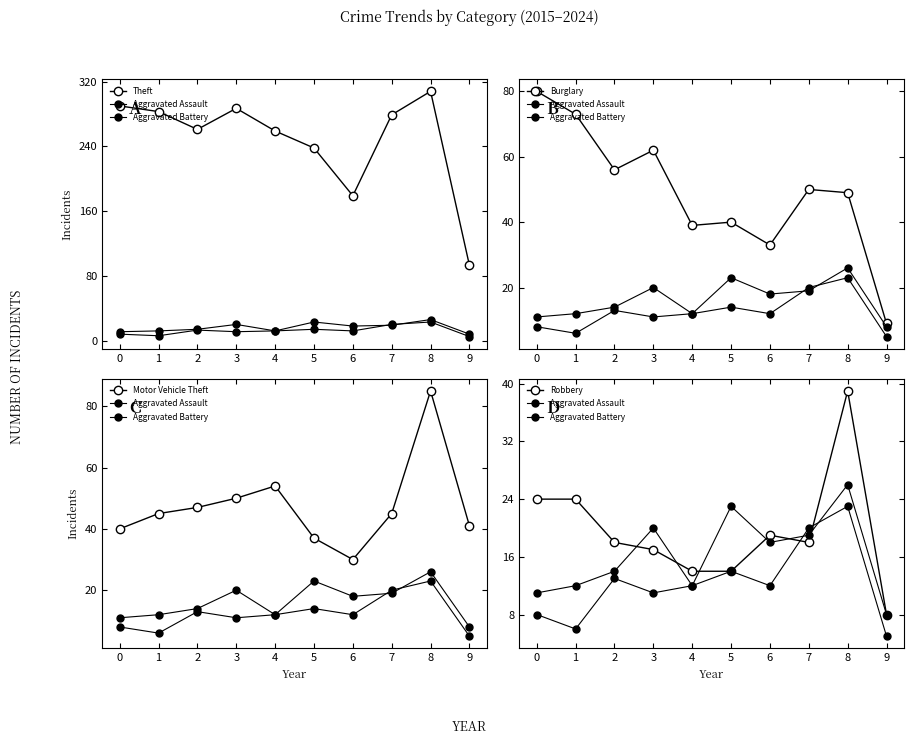

Which category has the highest value in the Motor Vehicle Theft series?

8